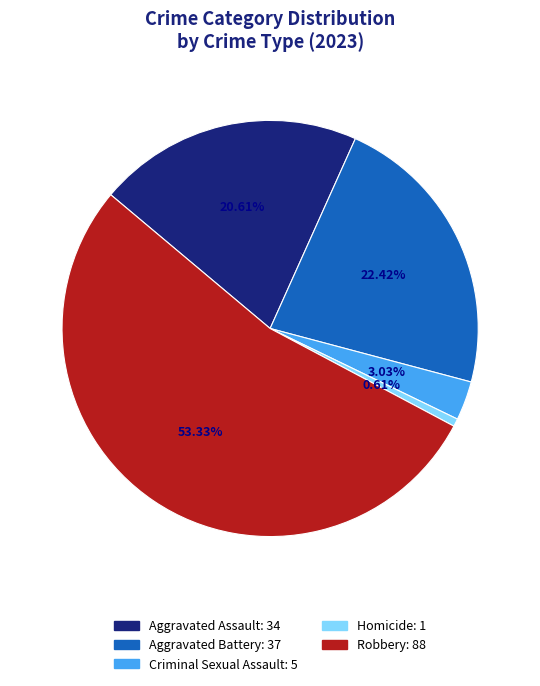

What percentage is the Homicide slice, to the nearest percent?

1%